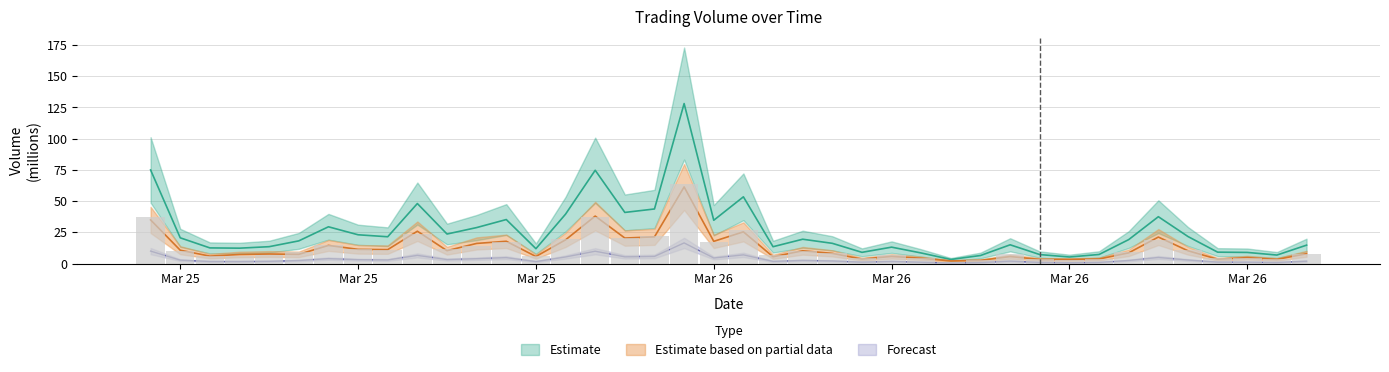

The value of Quote asset volume at 16 is 7.4. True or false?

False